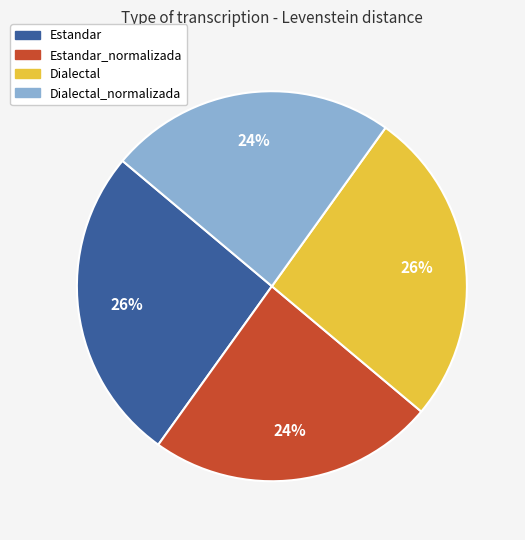

Is it true that Estandar_normalizada is 24% of the pie?

True